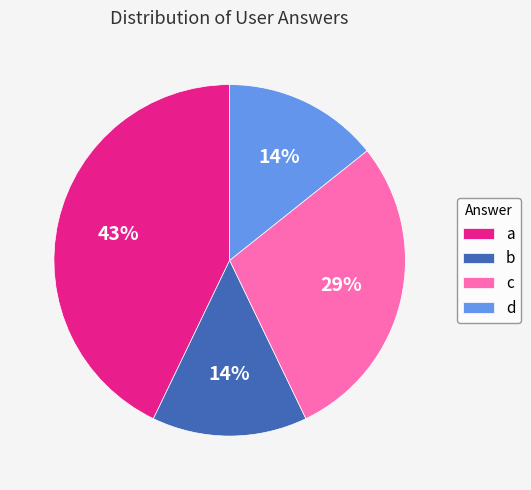

Is there a majority slice in this chart?

No